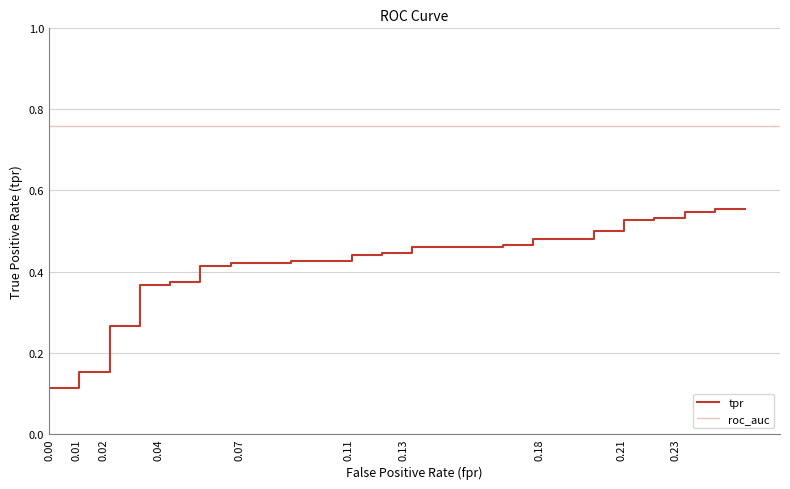

What is the difference between the maximum and second lowest values?

0.4